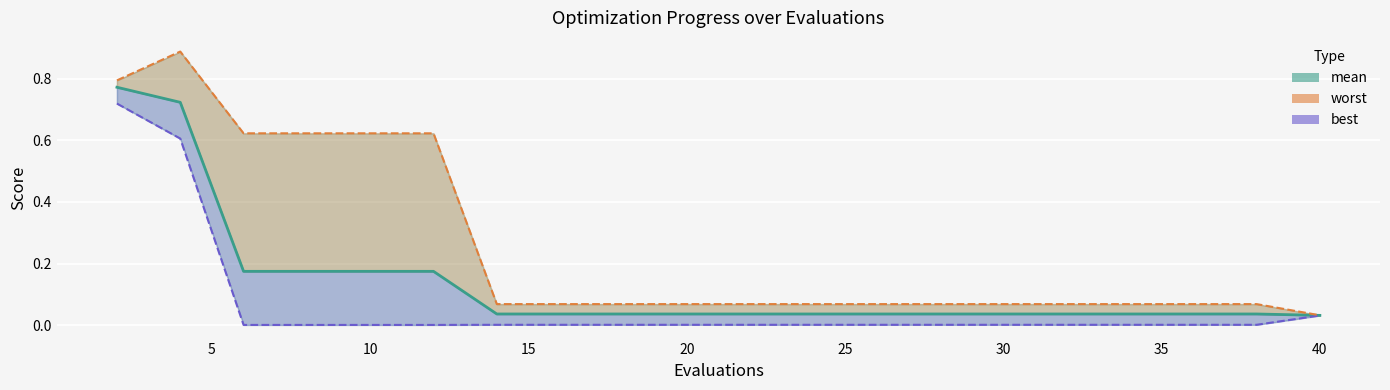

True or false: best has a value of 0.0 at 10.

True